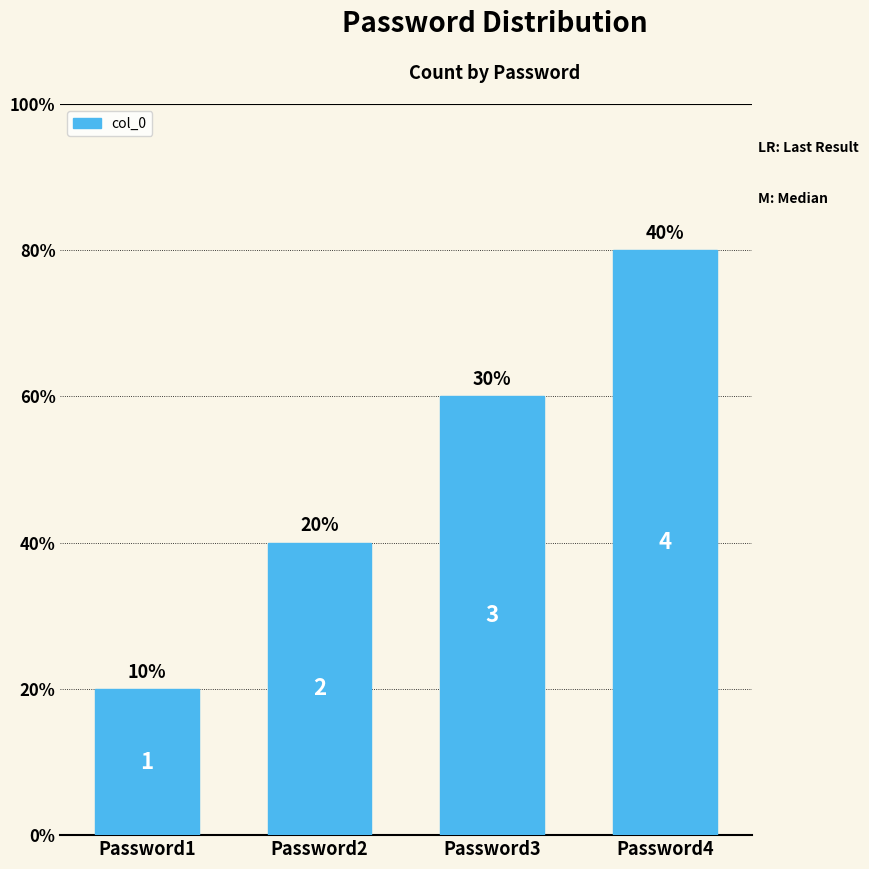

List the labels in order of value, smallest first.

Password1, Password2, Password3, Password4